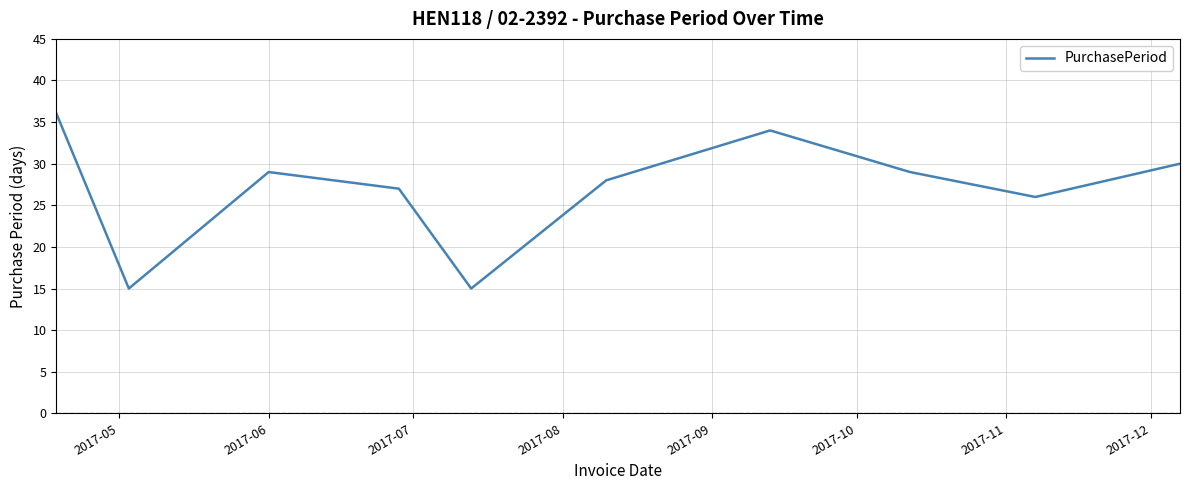

What is the smallest value displayed?

15